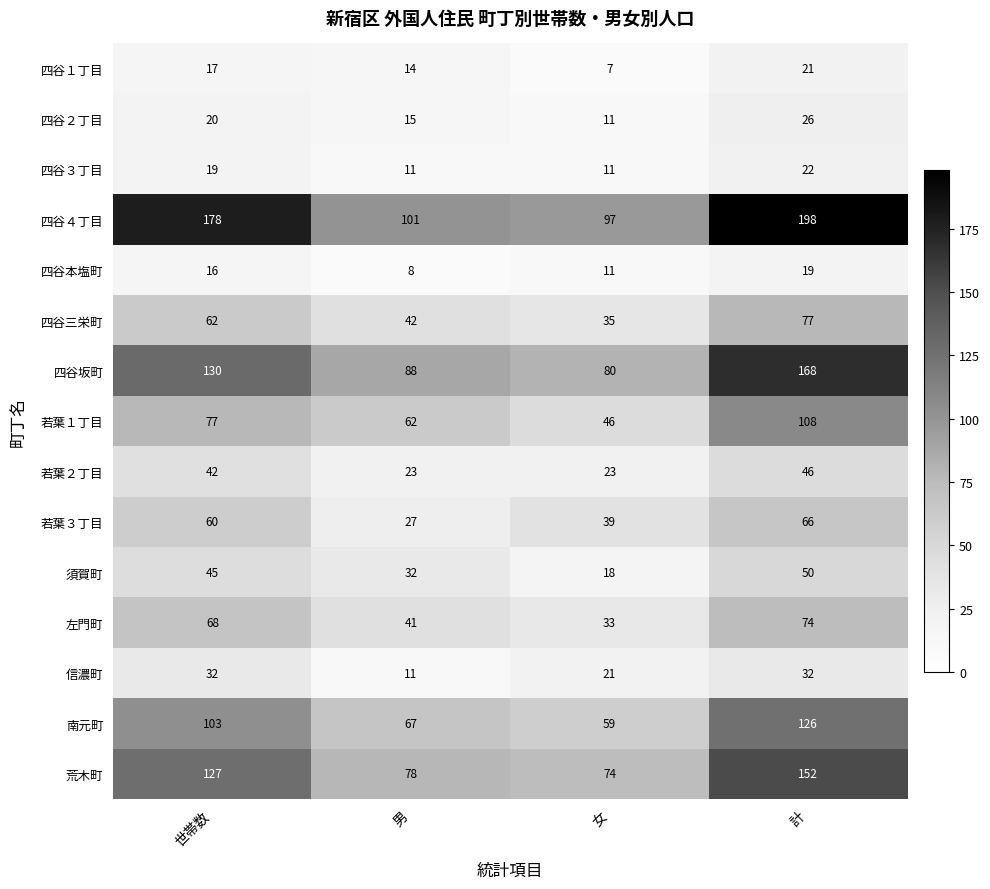

What is the spread (max minus min) of values at 計?

179